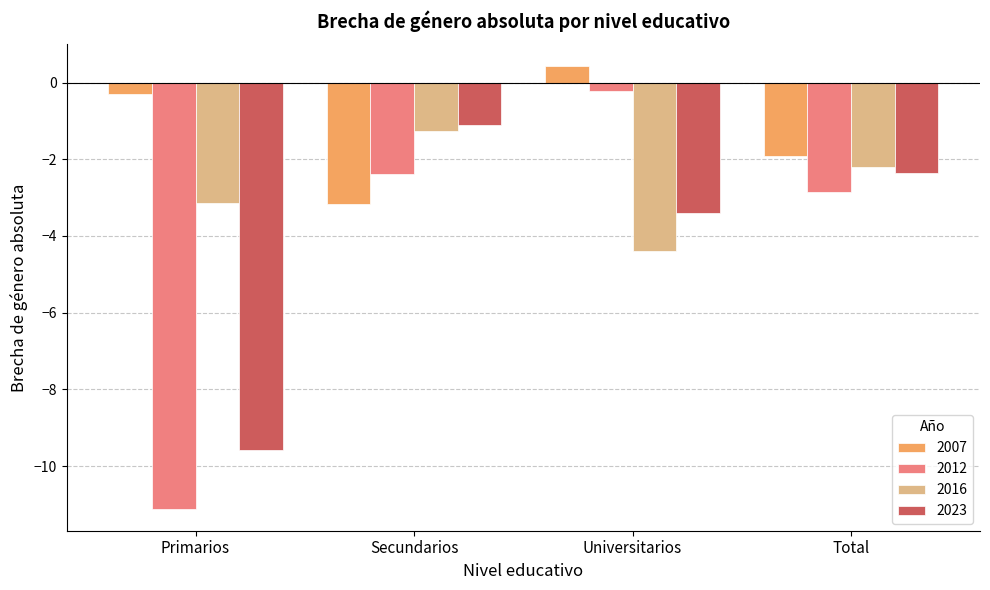

Read the 2012 value at Universitarios.

-0.2